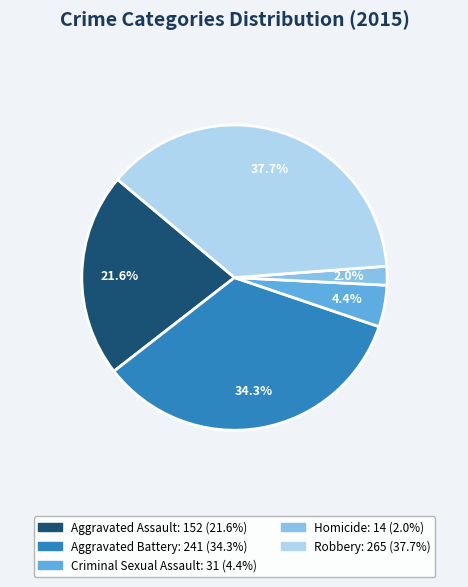

Between Robbery and Criminal Sexual Assault, which is larger?

Robbery